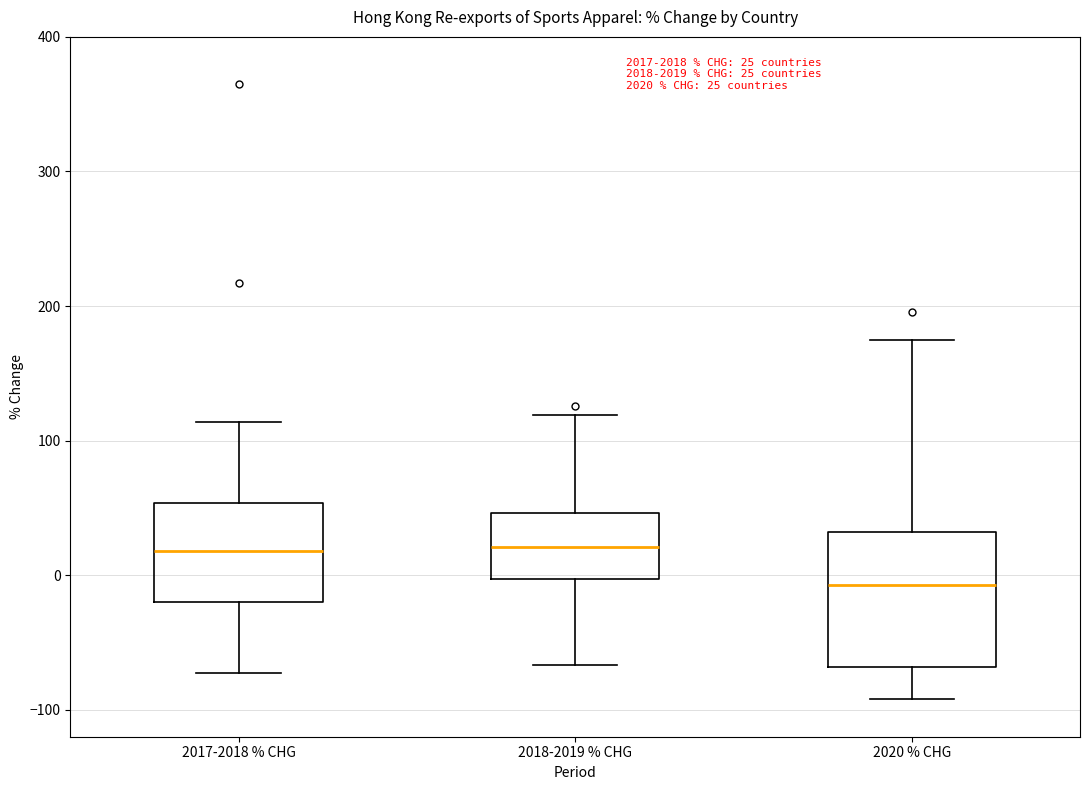

Which box's median line is the lowest?

2020 % CHG